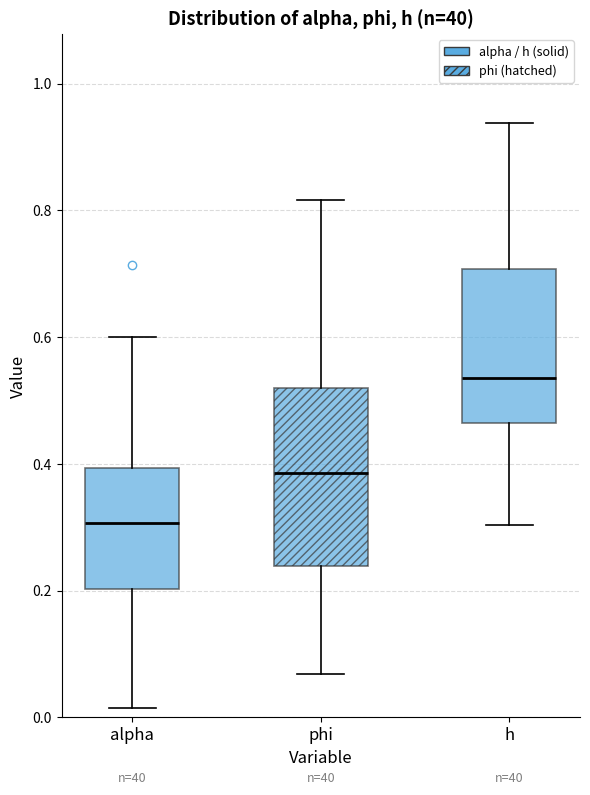

Where does the lower whisker of the box for h end on the y-axis? The values are not printed on the chart, so give them approximately, as read against the axis.

0.30